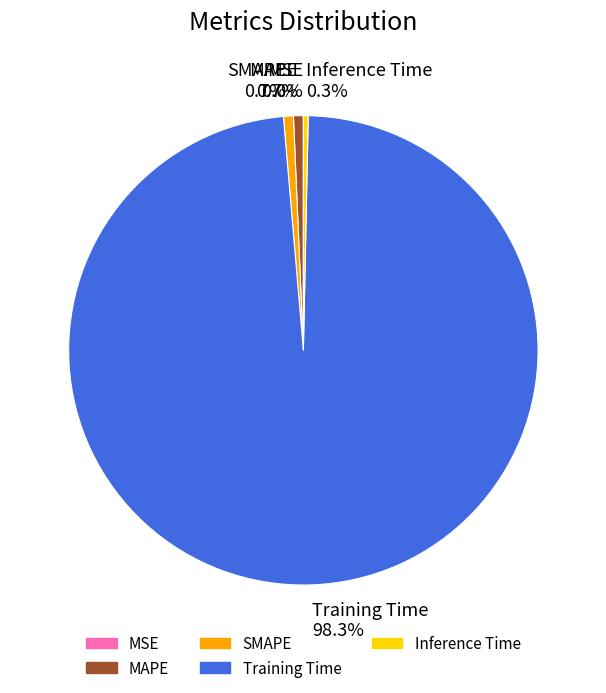

Do Inference Time and MAPE together represent more than half of the pie?

No